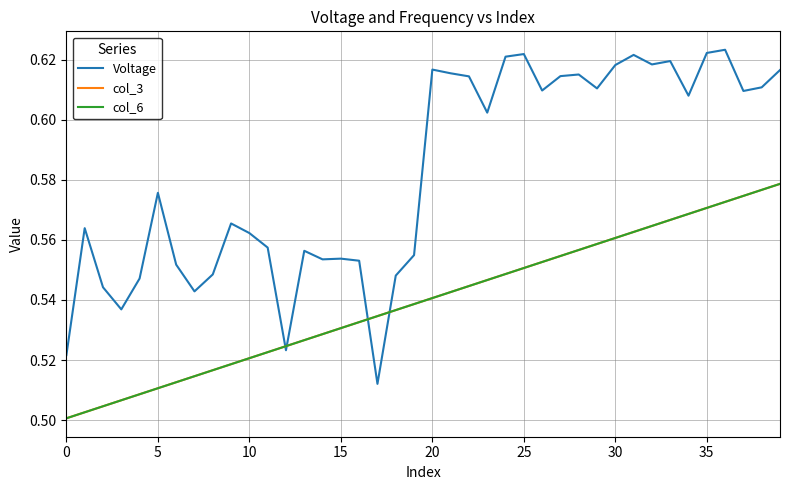

Reading right to left, what are all the values shown in this chart?

Voltage: 0.6	0.6	0.6	0.6	0.6	0.6	0.6	0.6	0.6	0.6	0.6	0.6	0.6	0.6	0.6	0.6	0.6	0.6	0.6	0.6	0.6	0.5	0.5	0.6	0.6	0.6	0.6	0.5	0.6	0.6	0.6	0.5	0.5	0.6	0.6	0.5	0.5	0.5	0.6	0.5
col_3: 0.6	0.6	0.6	0.6	0.6	0.6	0.6	0.6	0.6	0.6	0.6	0.6	0.6	0.6	0.6	0.5	0.5	0.5	0.5	0.5	0.5	0.5	0.5	0.5	0.5	0.5	0.5	0.5	0.5	0.5	0.5	0.5	0.5	0.5	0.5	0.5	0.5	0.5	0.5	0.5
col_6: 0.6	0.6	0.6	0.6	0.6	0.6	0.6	0.6	0.6	0.6	0.6	0.6	0.6	0.6	0.6	0.5	0.5	0.5	0.5	0.5	0.5	0.5	0.5	0.5	0.5	0.5	0.5	0.5	0.5	0.5	0.5	0.5	0.5	0.5	0.5	0.5	0.5	0.5	0.5	0.5